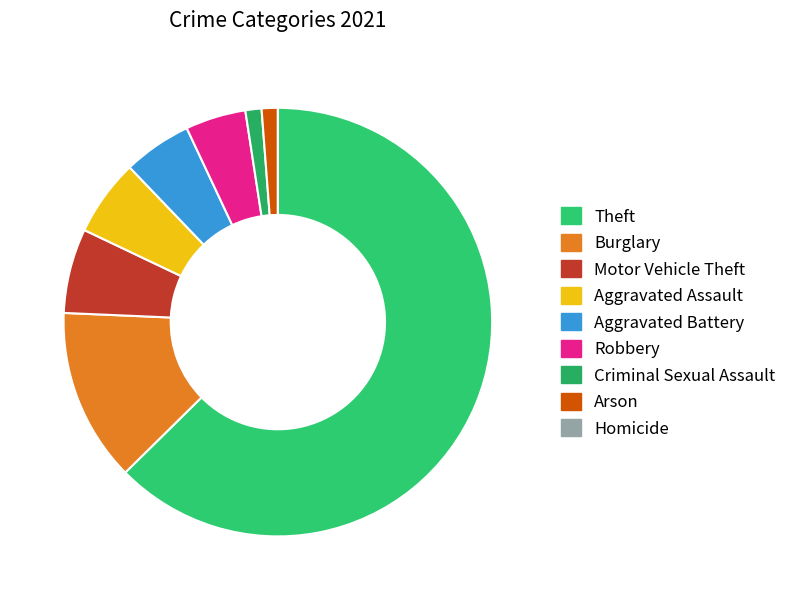

To the nearest percent, what is the difference between the largest and smallest slice percentages?

63%